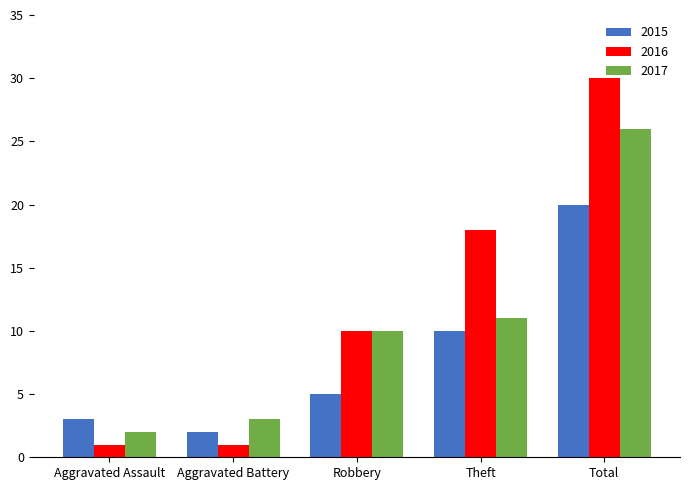

What is the maximum value shown in the chart?

30